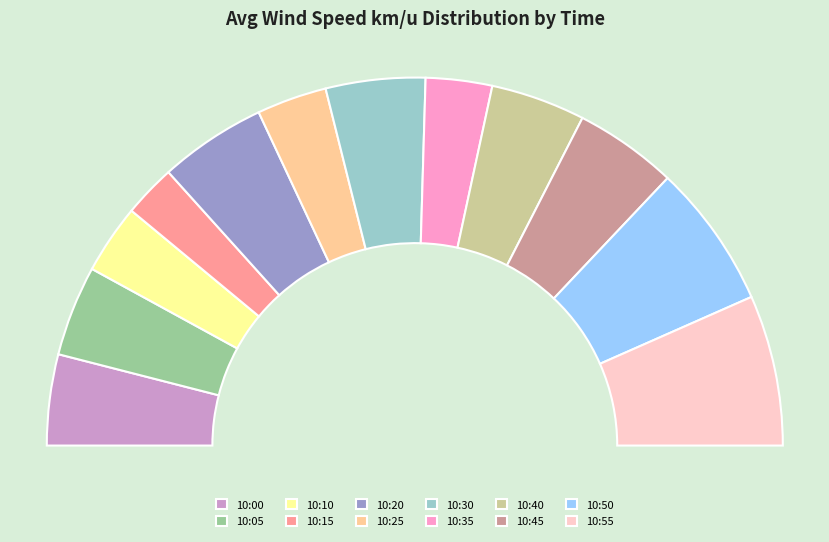

Rank the categories by value from lowest to highest.

10:15, 10:35, 10:10, 10:25, 10:05, 10:00, 10:40, 10:30, 10:45, 10:20, 10:50, 10:55